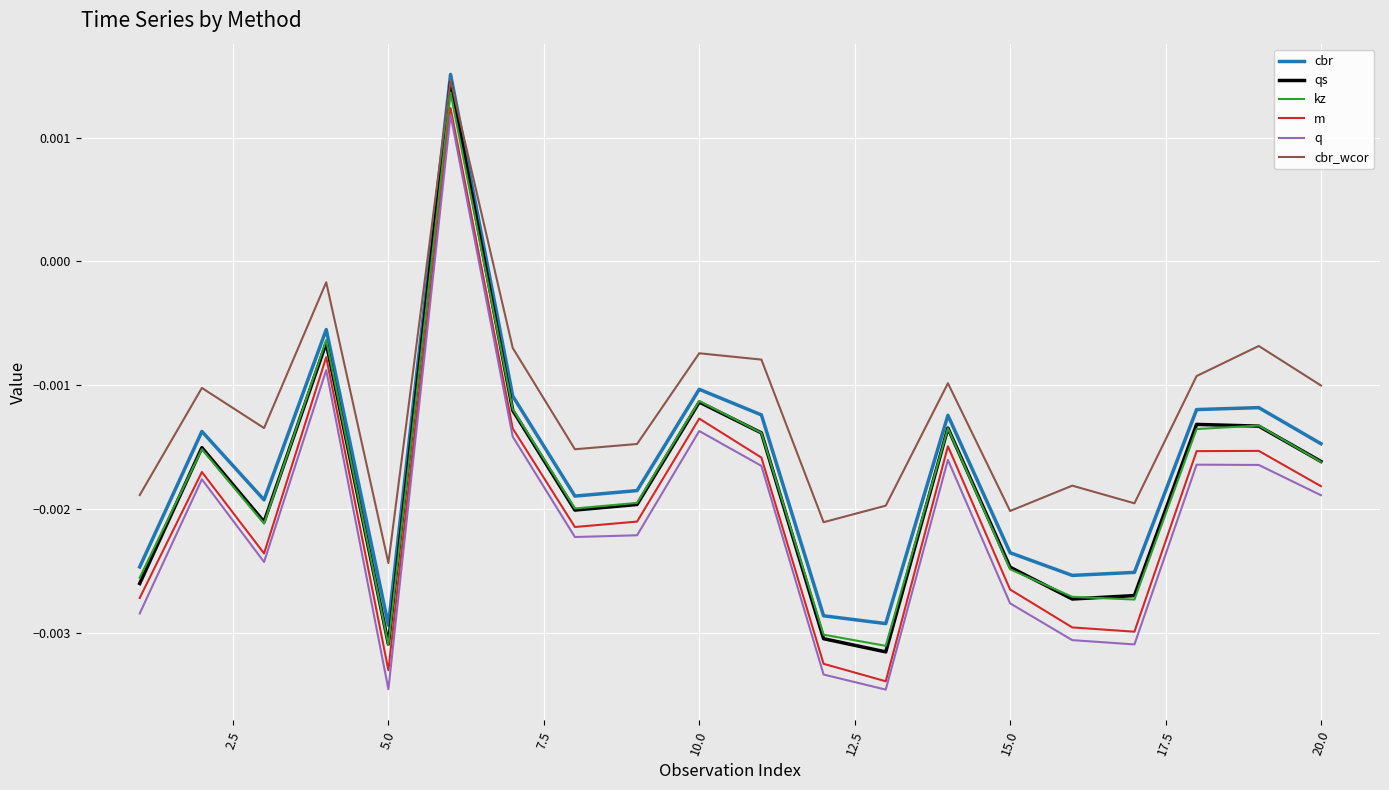

True or false: kz and q intersect in this chart.

False